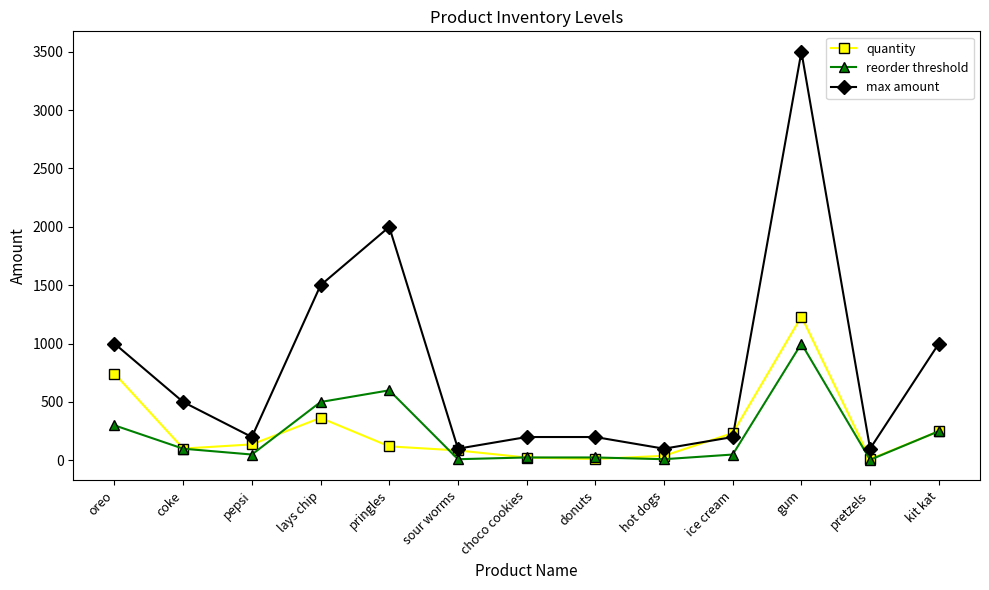

What is the maximum value for max amount?

3500